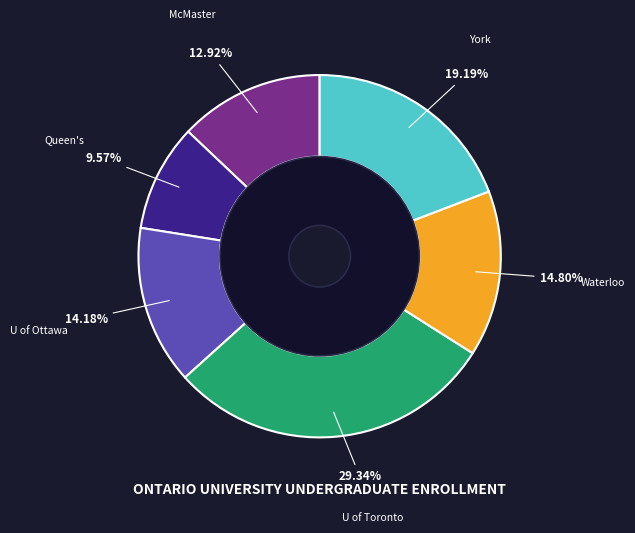

Rank the categories by value from lowest to highest.

Queen's University, McMaster University, University of Ottawa, University of Waterloo, York University, University of Toronto